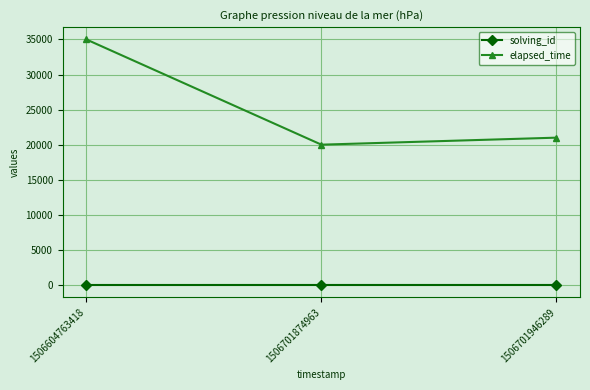

What is the total value across all series at 1506701874963?

20002